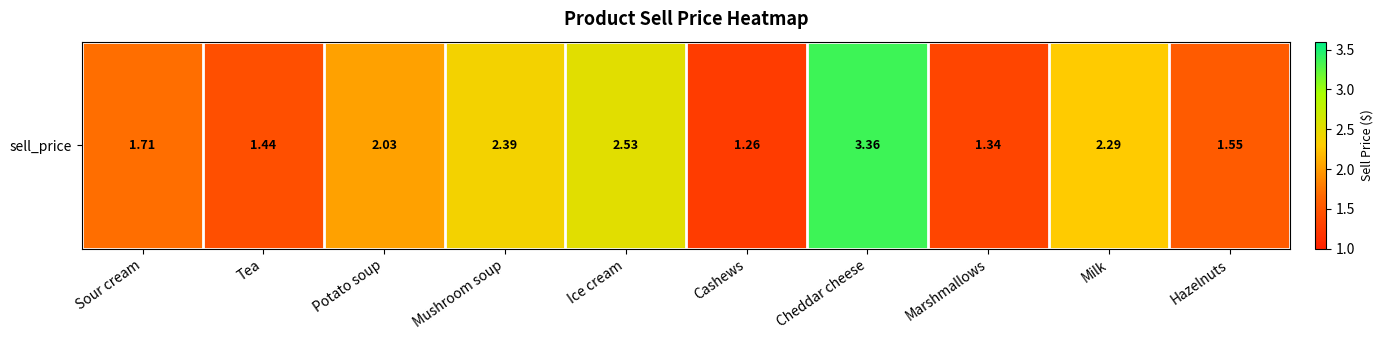

List the labels in order of value, smallest first.

Cashews, Marshmallows, Tea, Hazelnuts, Sour cream, Potato soup, Milk, Mushroom soup, Ice cream, Cheddar cheese